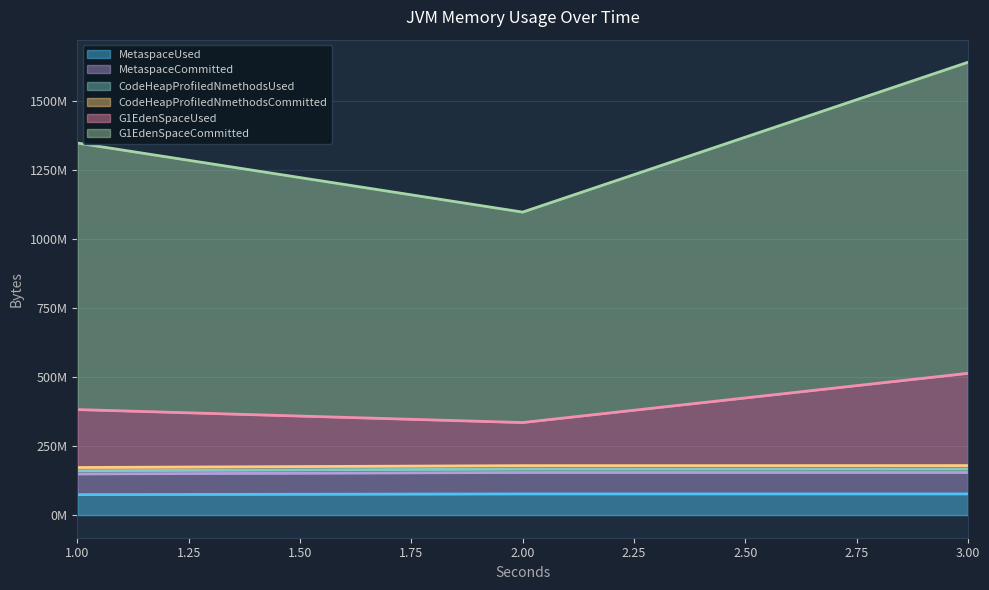

Where is MetaspaceUsed nearest to the value 75341895?

2.0